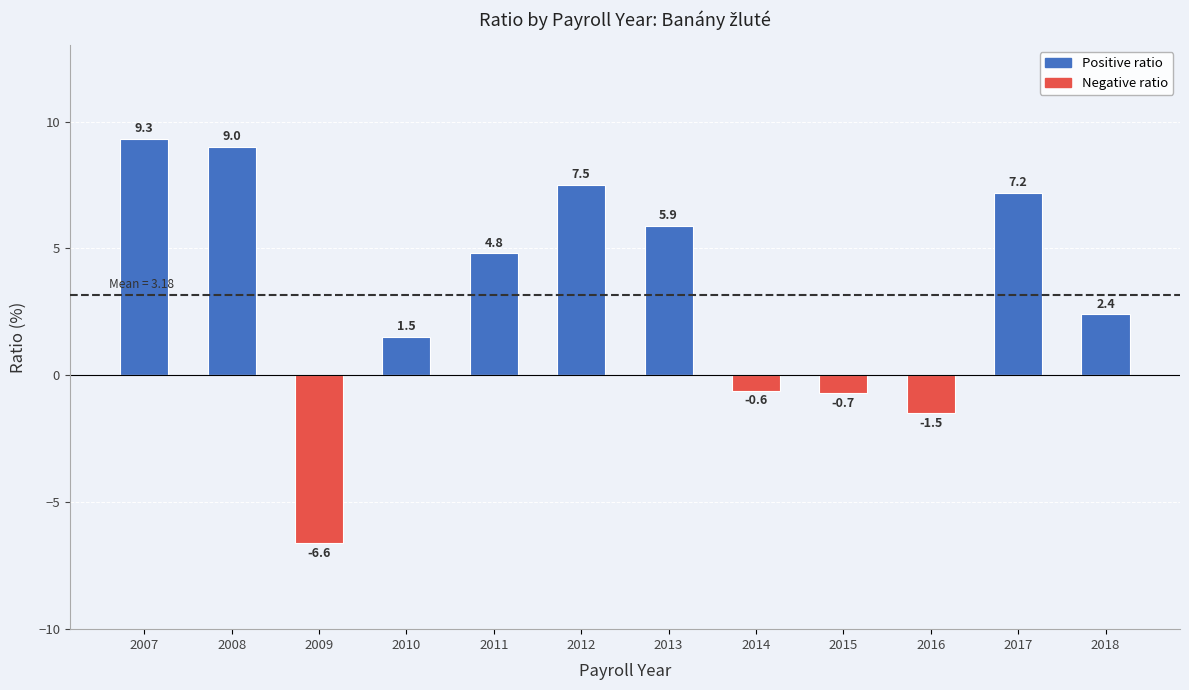

Which series has the largest range (max minus min)?

Positive ratio